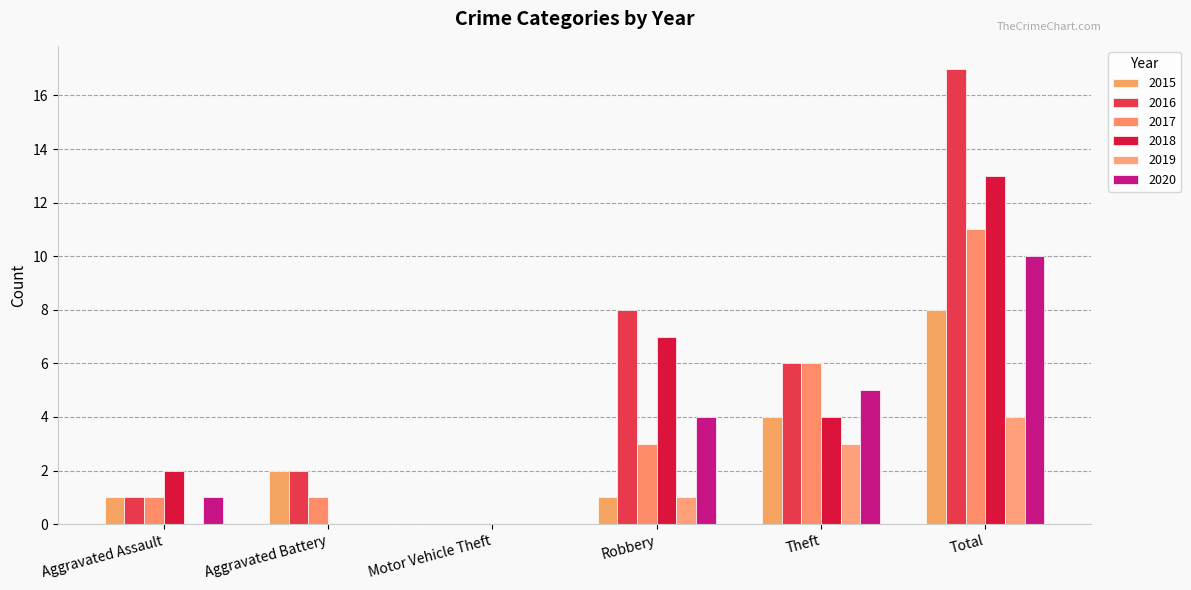

Where does the 2017 series first go above 3?

Theft